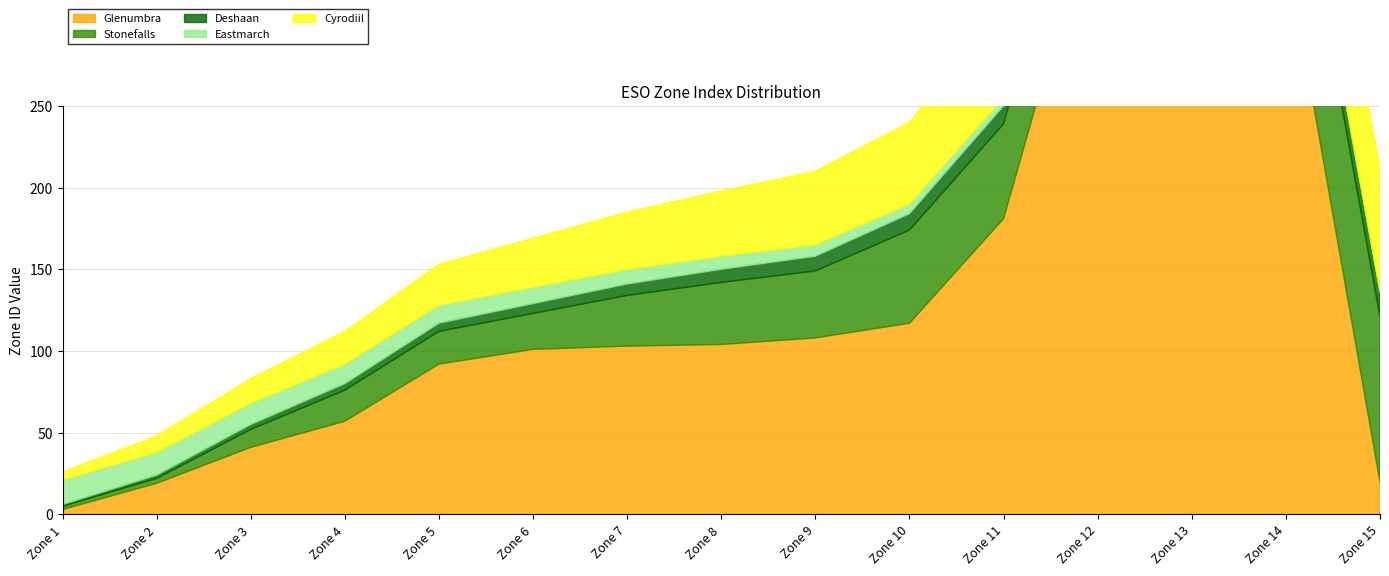

Does the chart have visible grid lines?

Yes